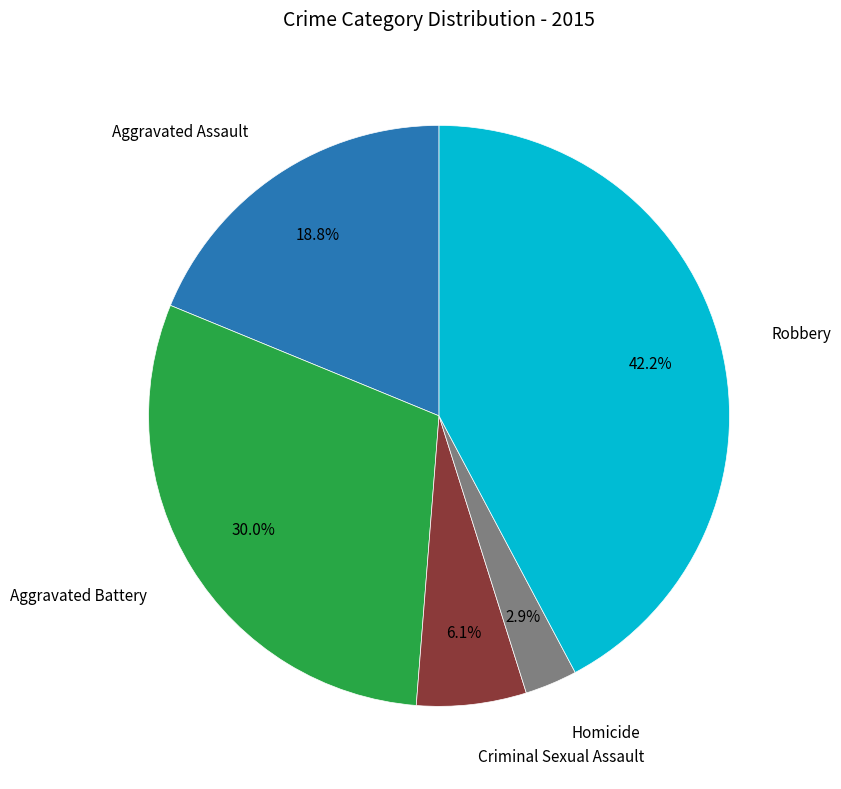

Does any single category account for the majority?

No